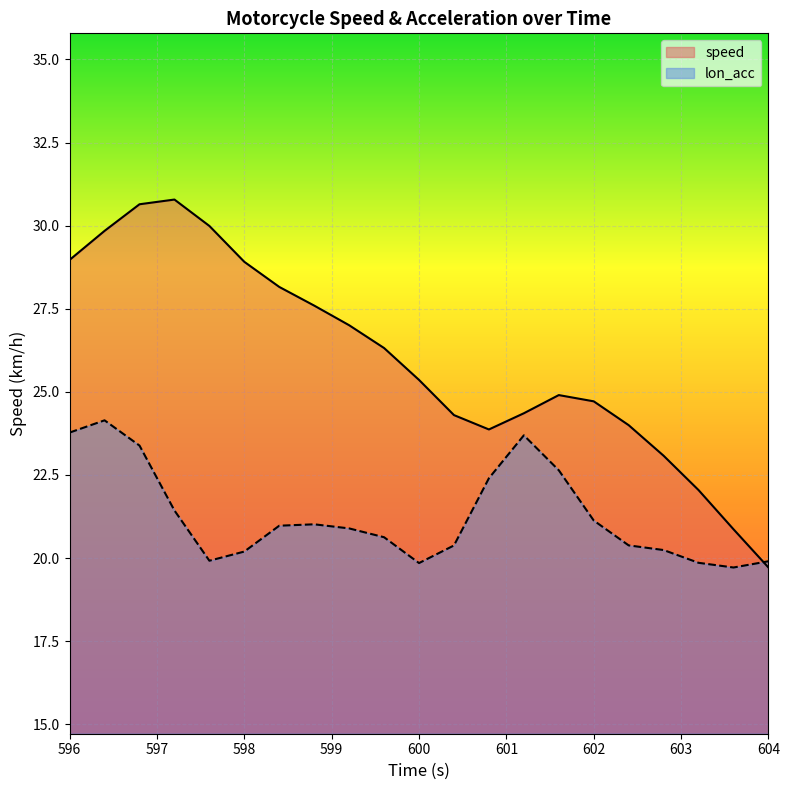

What position from the left is 604.0?

21